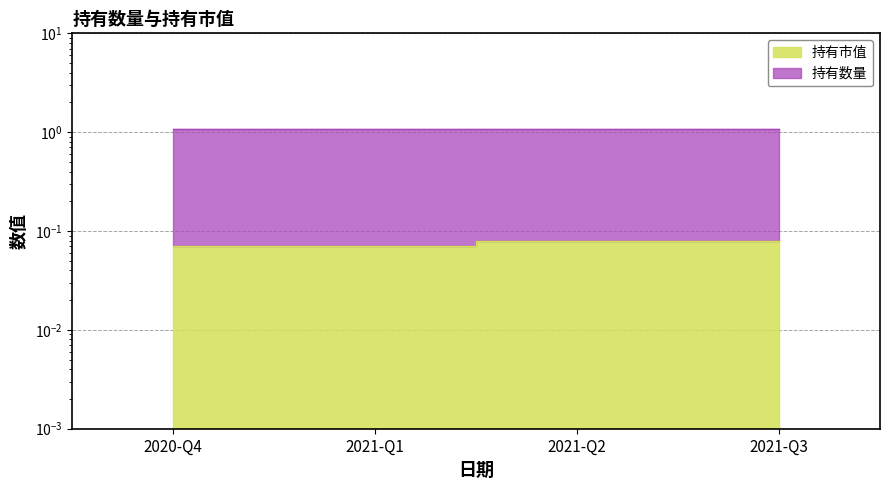

Which has a higher value, 2021-Q2 or 2021-Q1?

2021-Q2